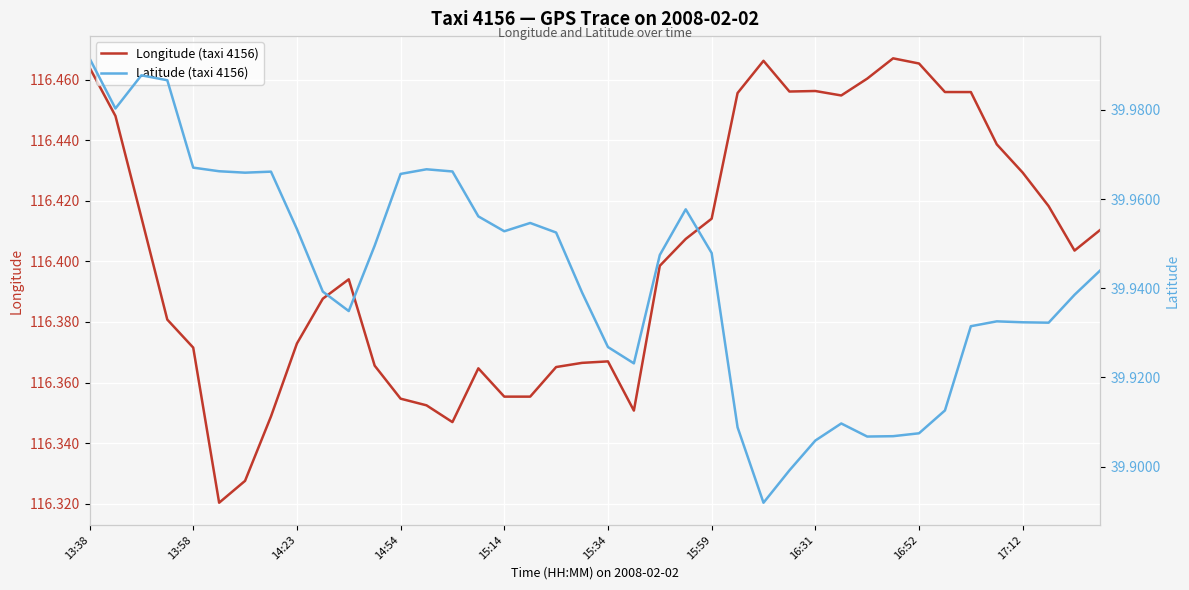

True or false: Longitude (taxi 4156) has a value of 116.4 at 10.

True